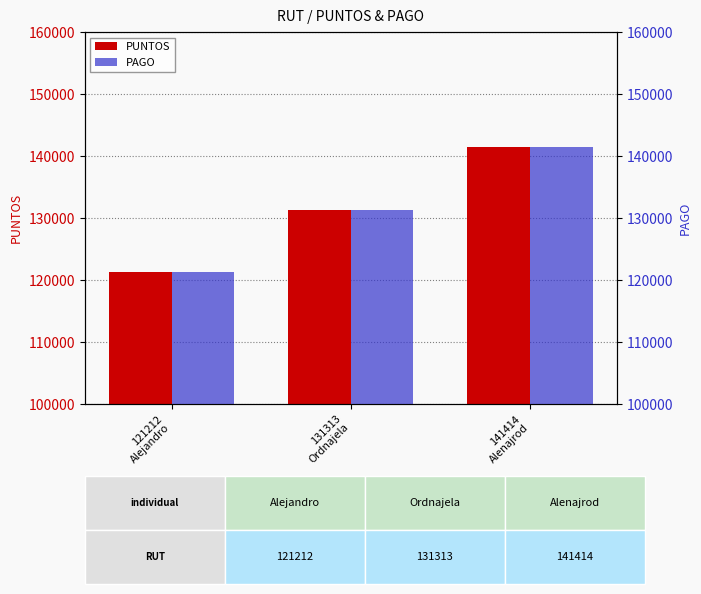

Does the chart contain any negative values?

No